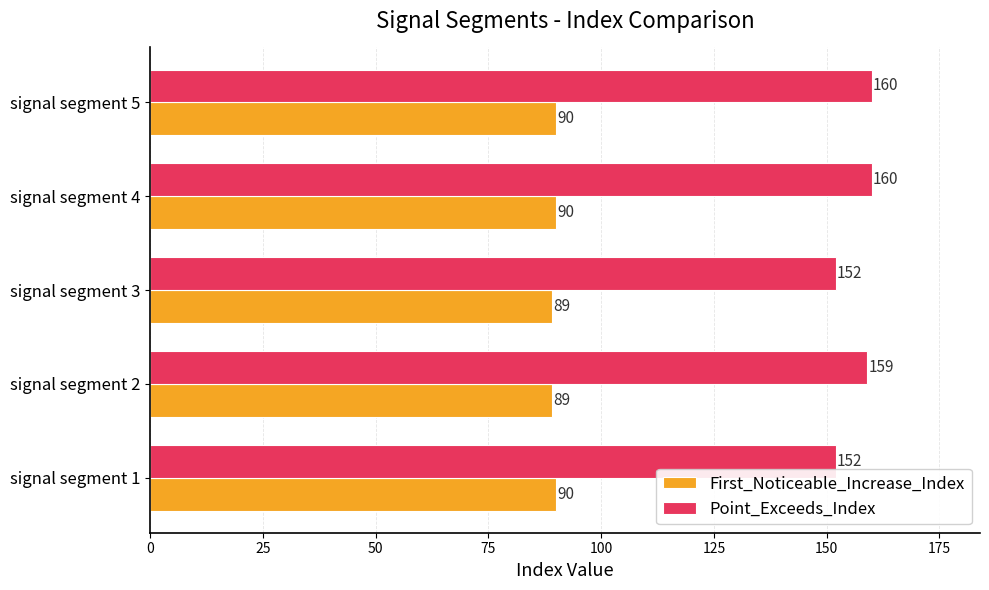

The value of Point_Exceeds_Index at signal segment 2 is 159. True or false?

True